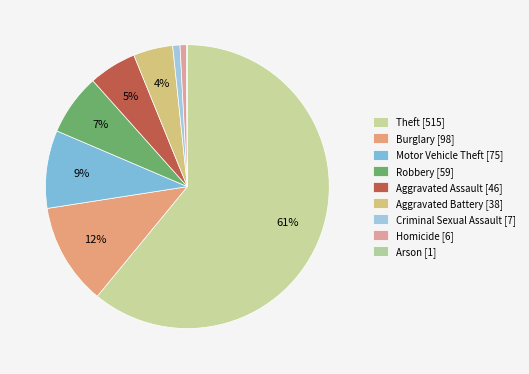

What is the change in value from Aggravated Assault to Homicide?

-40